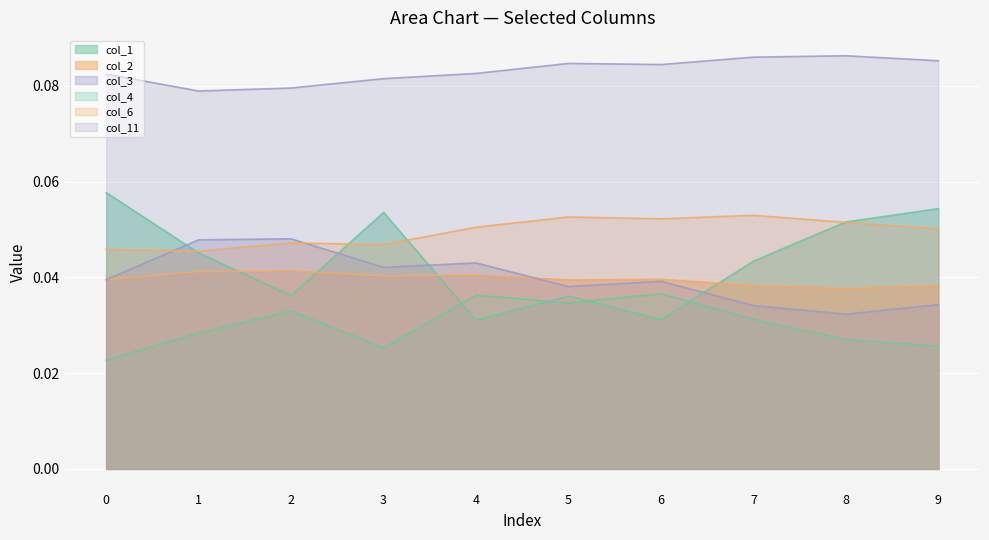

Rank the categories by col_4 value from highest to lowest.

6, 4, 5, 2, 7, 1, 8, 9, 3, 0